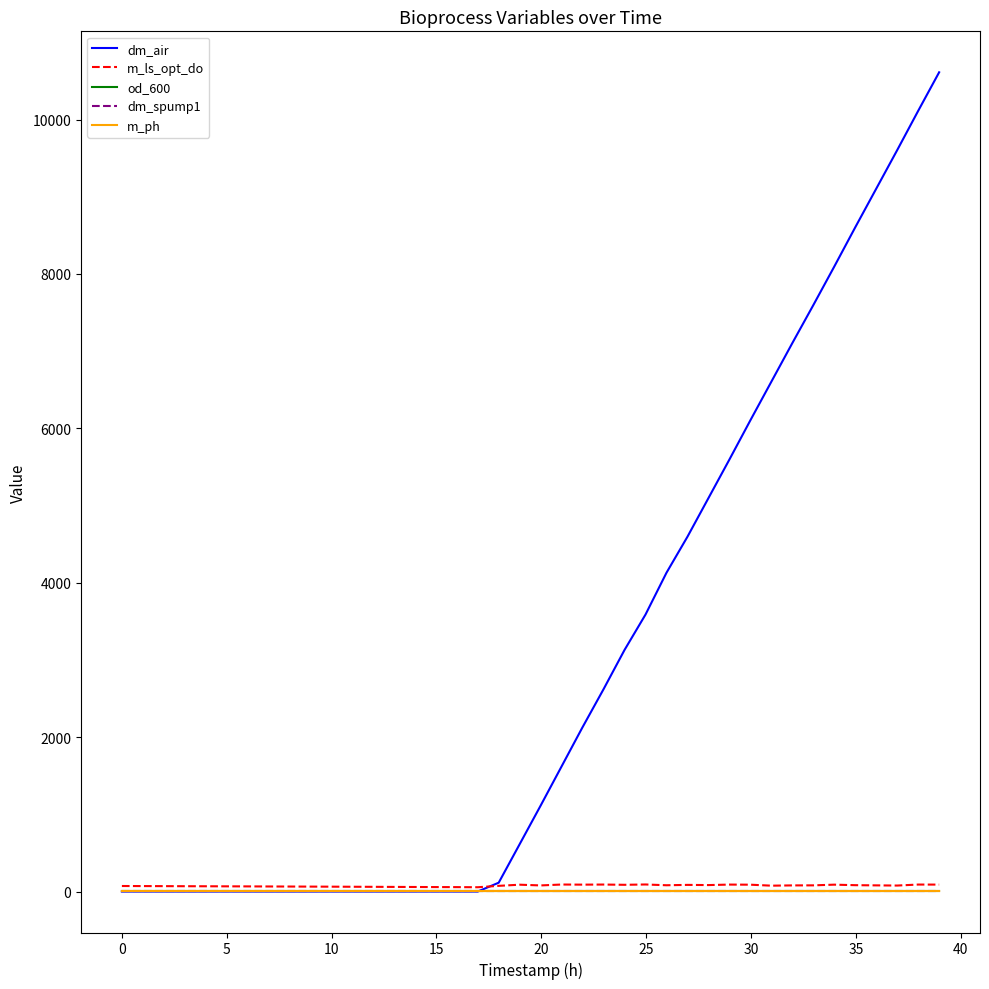

Which series has the widest spread of values?

dm_air